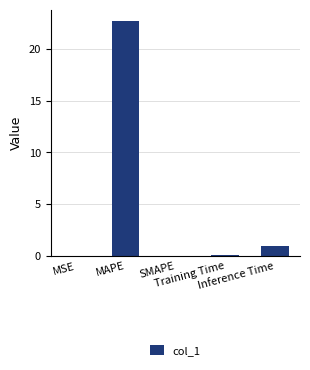

What is the maximum value shown in the chart?

22.6